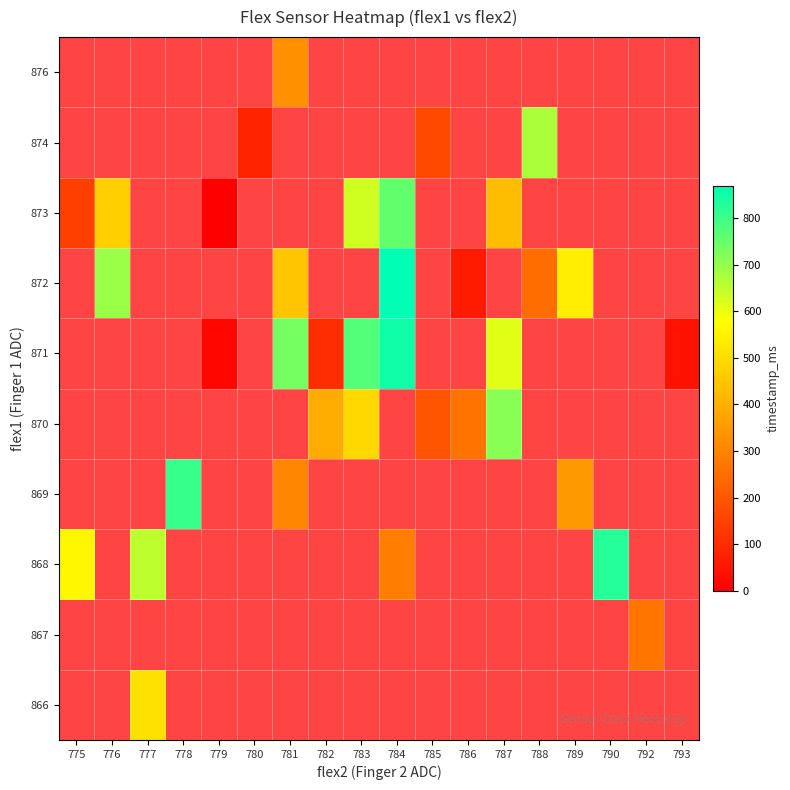

Which has a higher value, 785 or 779?

779